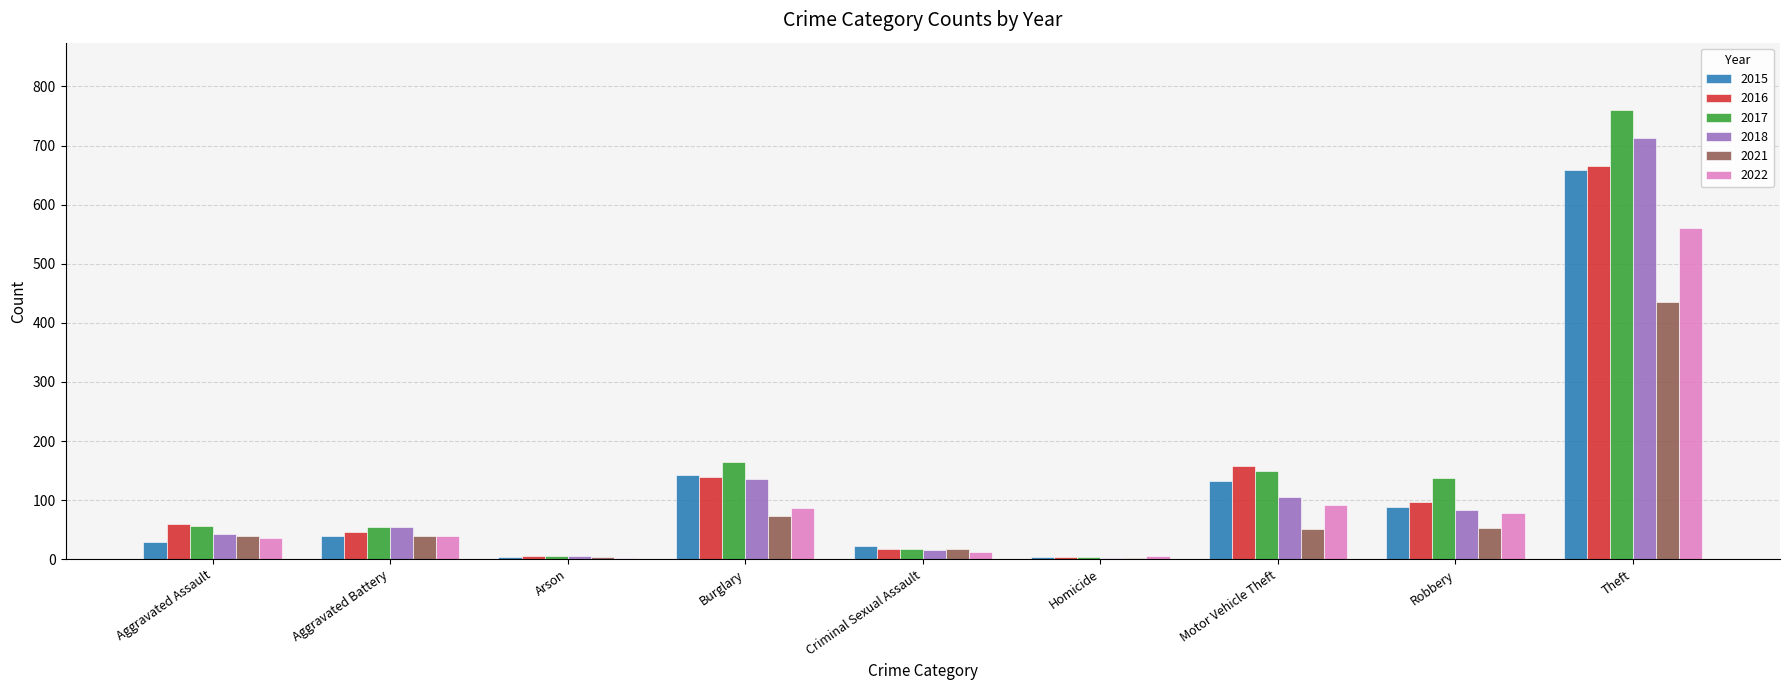

Are the bars grouped side by side (vs. stacked)?

Yes